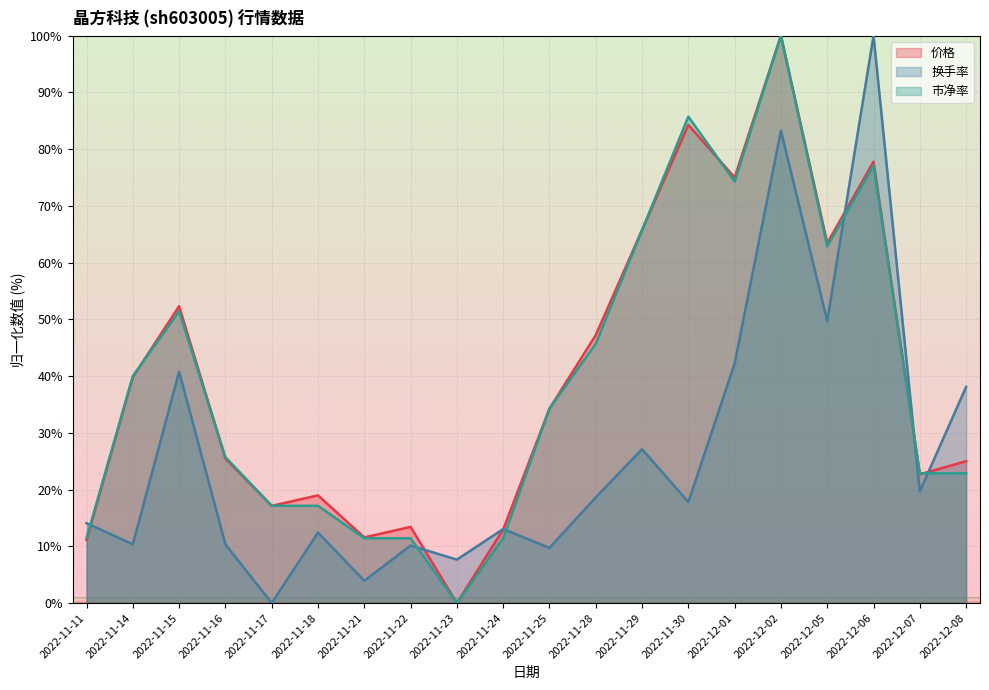

What are all the series names shown in the legend?

价格, 换手率, 市净率